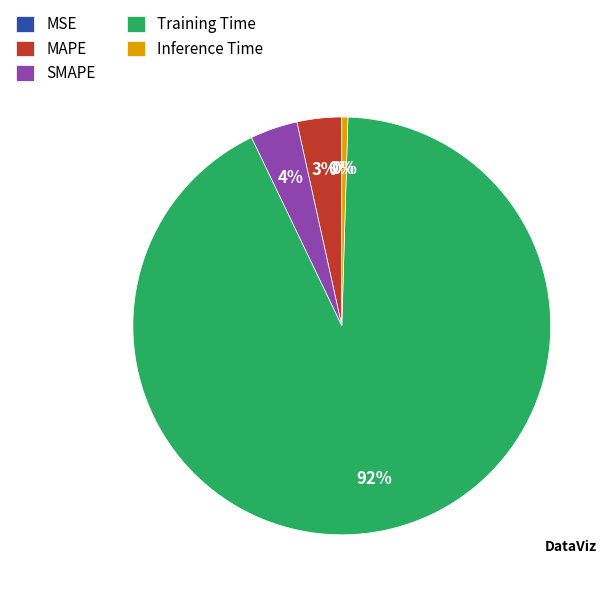

Which category has the biggest portion of the pie?

Training Time